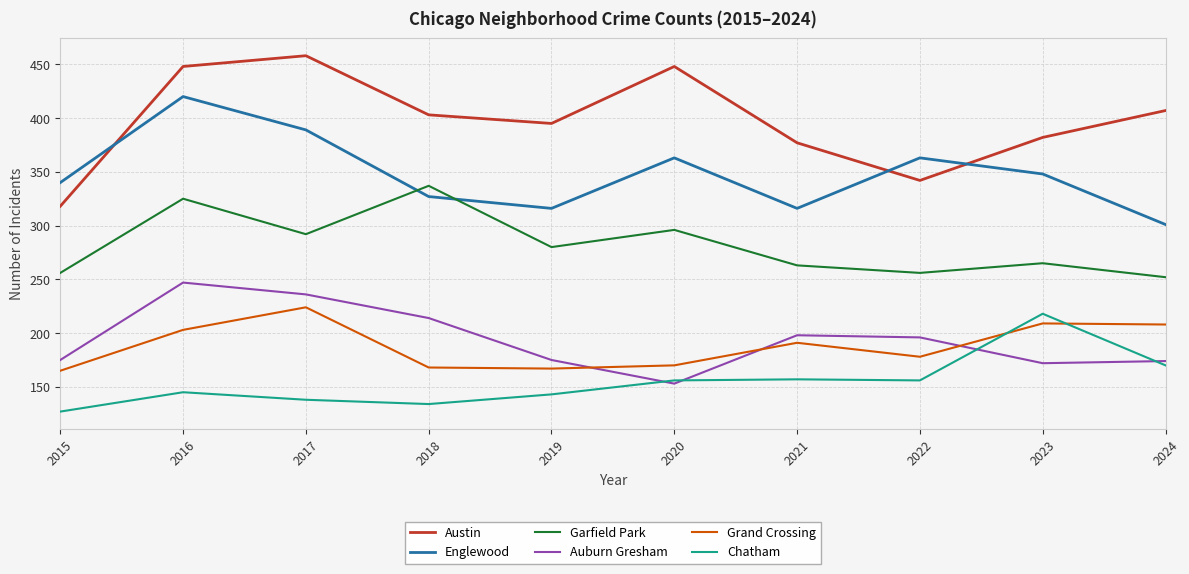

At which category is the sum across all series the highest?

2016